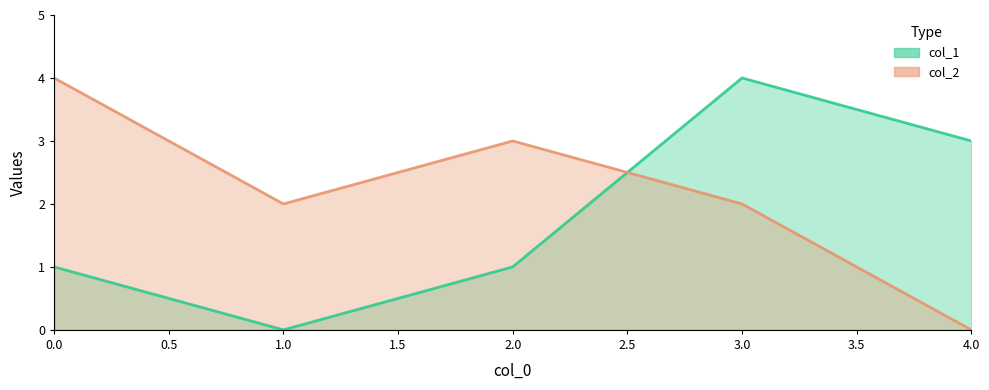

Between 1 and 3, which is larger?

3